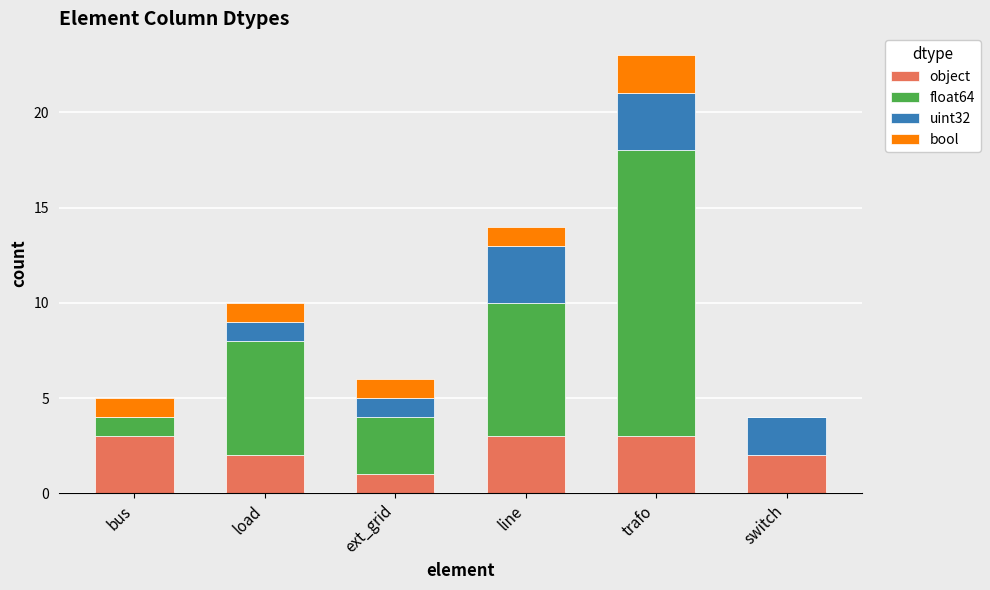

What are all the series names shown in the legend?

object, float64, uint32, bool